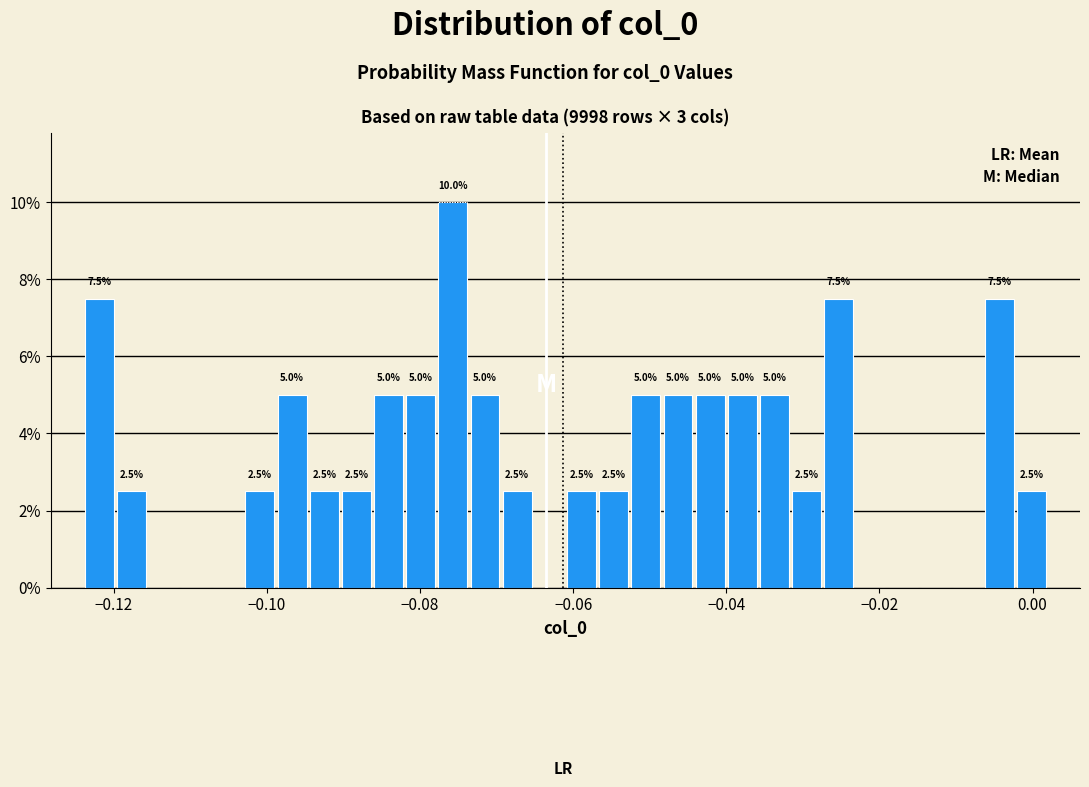

Around what value on the x-axis is the tallest bar? Give the approximate position of its centre, as read against the axis.

-0.076